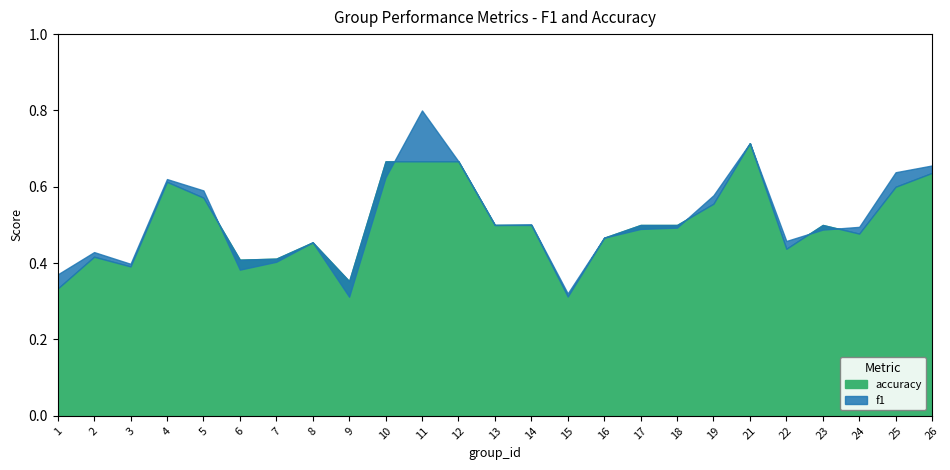

At which label is accuracy closest to 0?

15